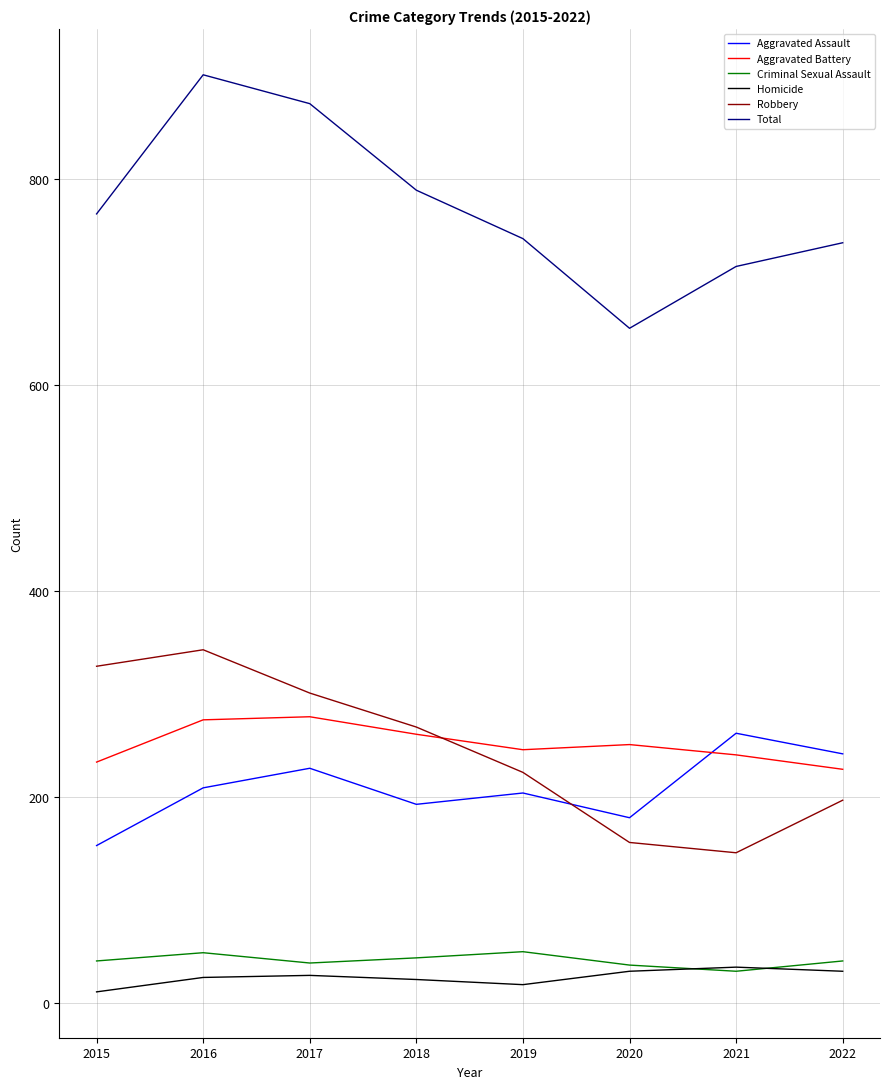

How many categories are shown in the chart?

8